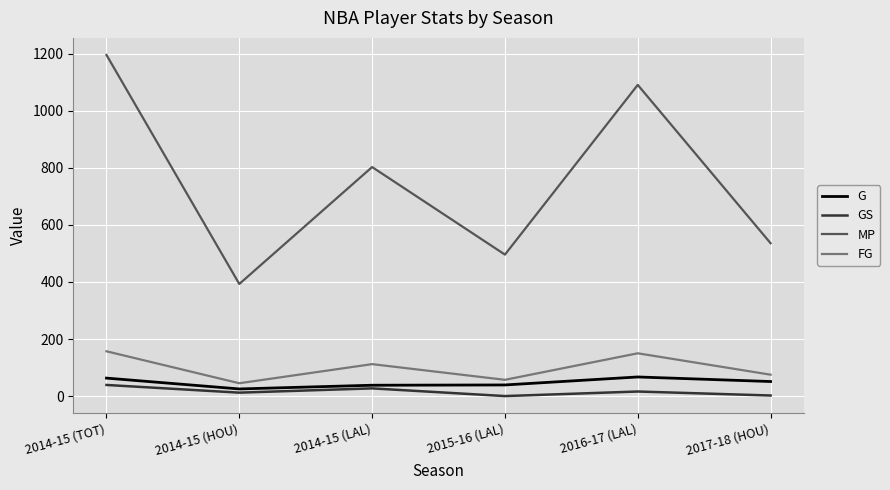

What position from the right is 2015-16 (LAL)?

3